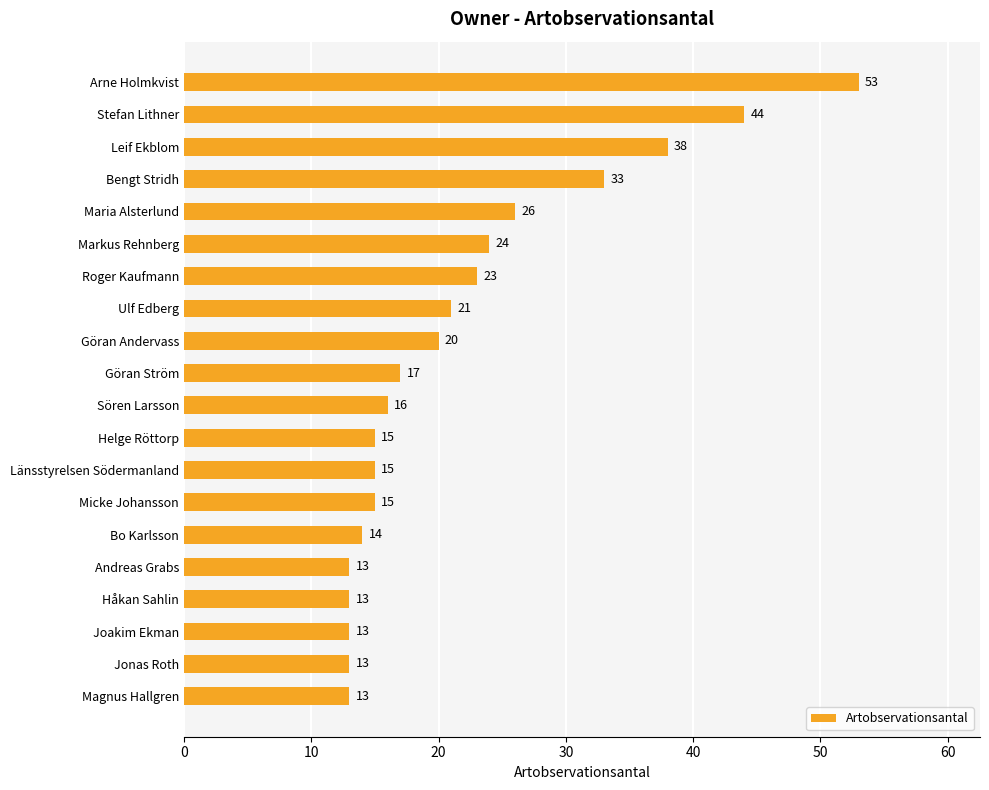

Reading top to bottom, transcribe all the data shown in this chart.

Arne Holmkvist=53	Stefan Lithner=44	Leif Ekblom=38	Bengt Stridh=33	Maria Alsterlund=26	Markus Rehnberg=24	Roger Kaufmann=23	Ulf Edberg=21	Göran Andervass=20	Göran Ström=17	Sören Larsson=16	Helge Röttorp=15	Länsstyrelsen Södermanland=15	Micke Johansson=15	Bo Karlsson=14	Andreas Grabs=13	Håkan Sahlin=13	Joakim Ekman=13	Jonas Roth=13	Magnus Hallgren=13